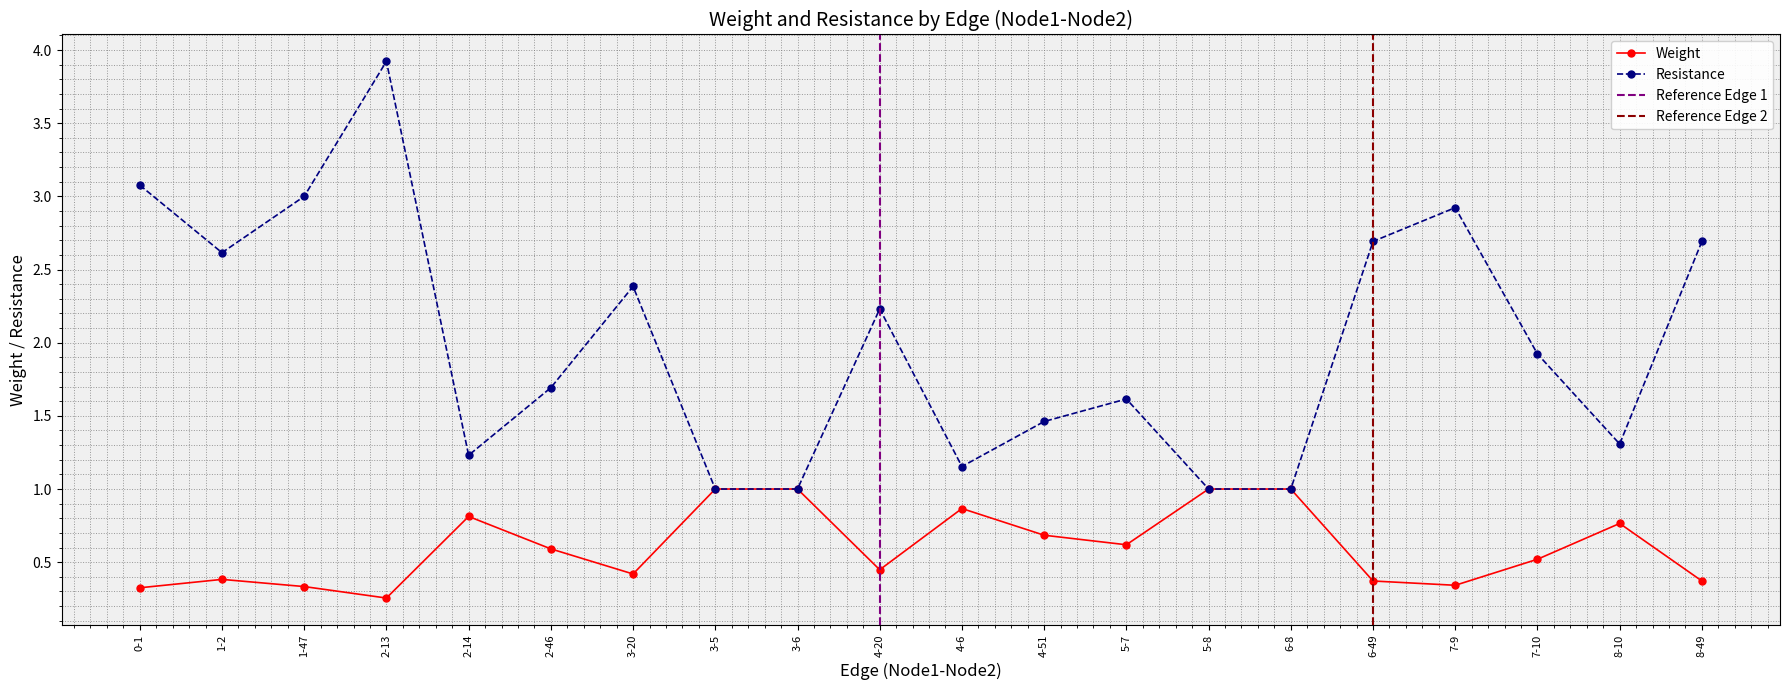

The Resistance series shows 1.0 at 3-6. True or false?

True